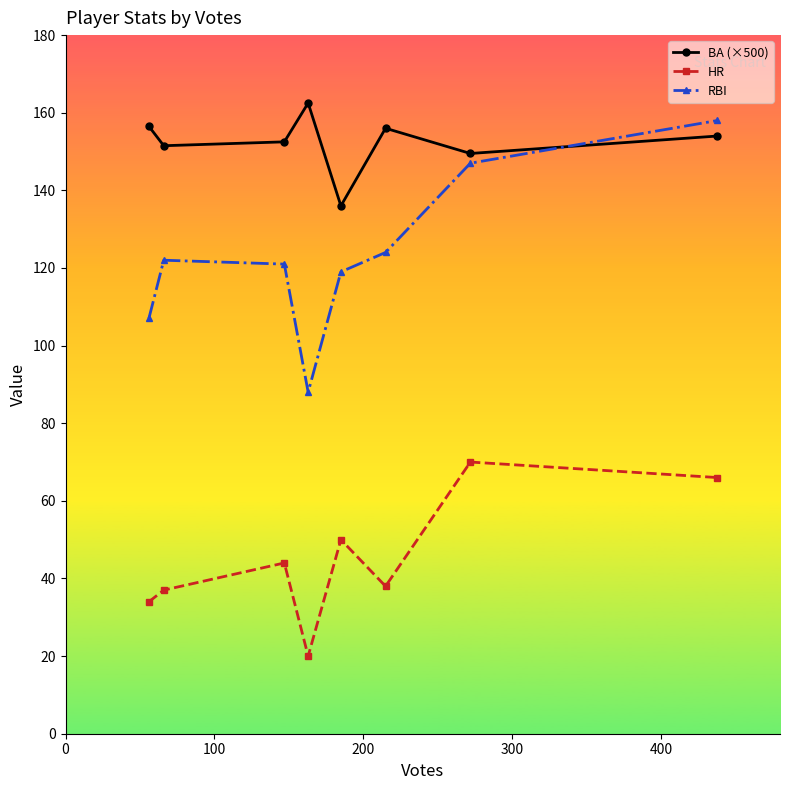

How many interior local peaks does the RBI series have?

1